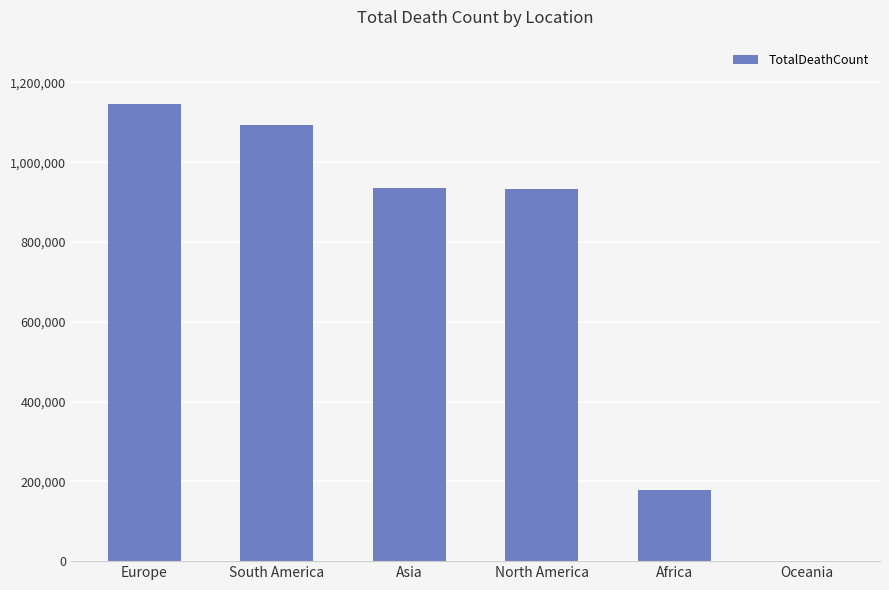

Are the bars grouped side by side (vs. stacked)?

No